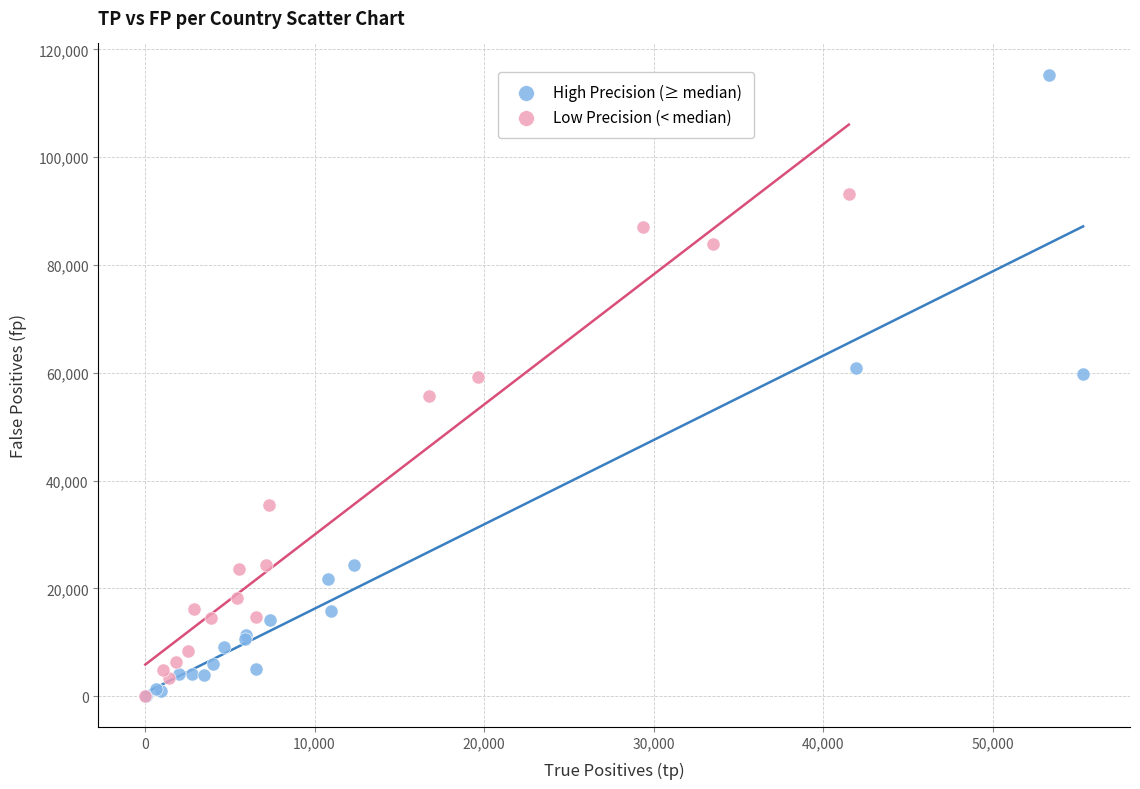

Which series reaches the maximum Y coordinate?

High Precision (≥ median)